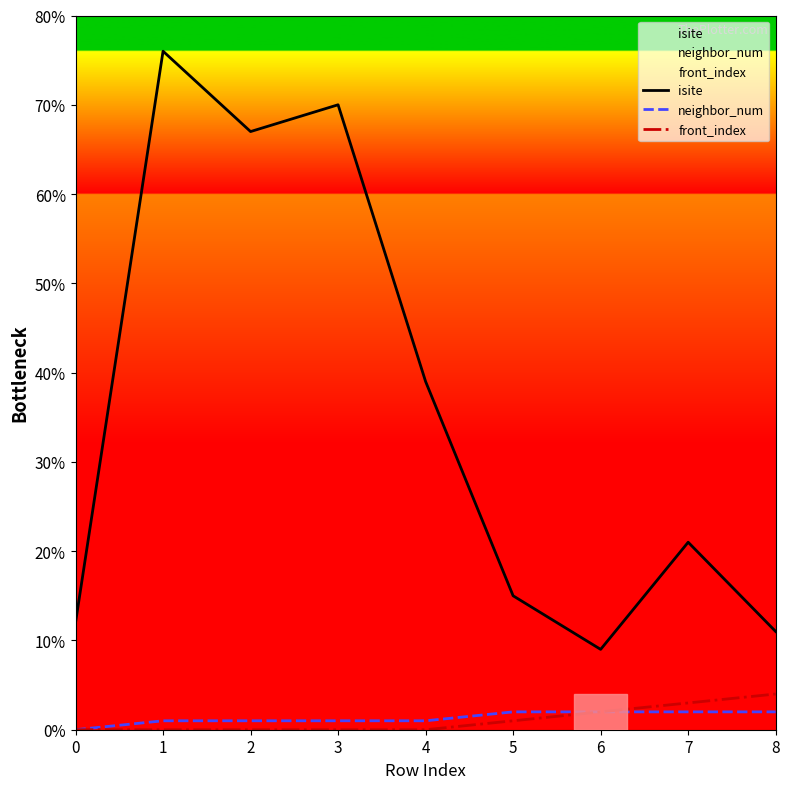

List the series in order of their peak value, lowest first.

neighbor_num, front_index, isite